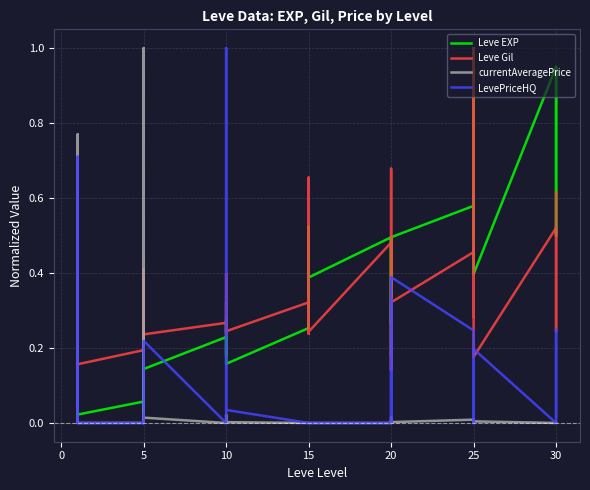

After their last crossing, which series has the higher values: LevePriceHQ or Leve EXP?

Leve EXP